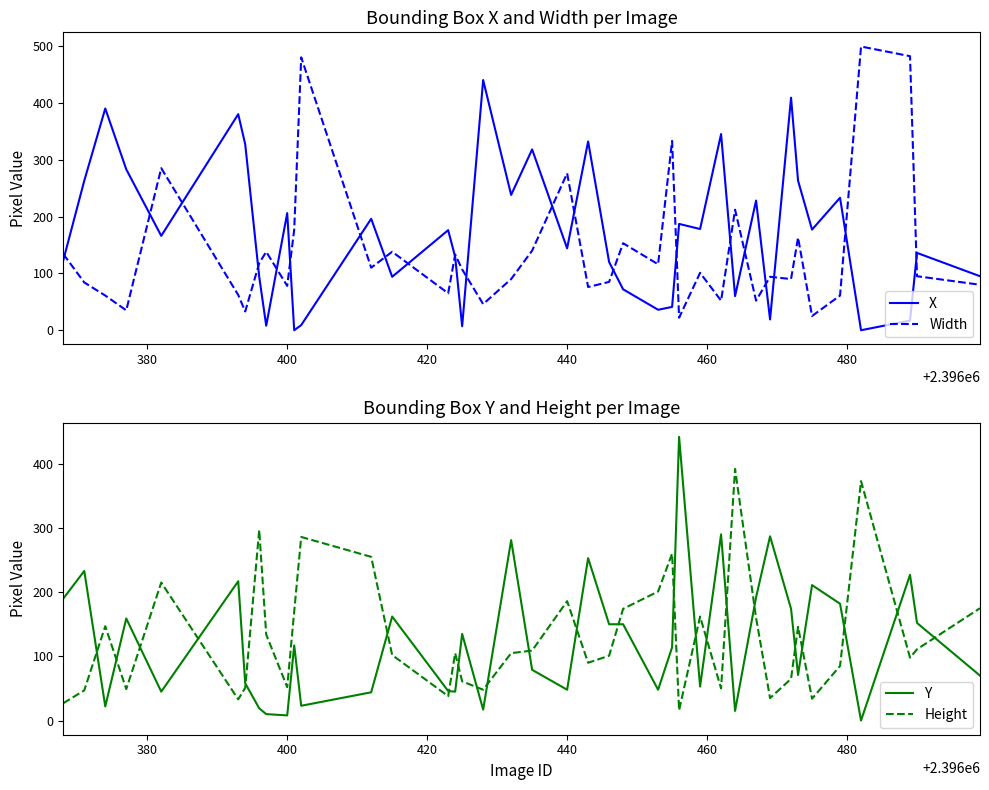

Is this an area chart (filled region under the line)?

No